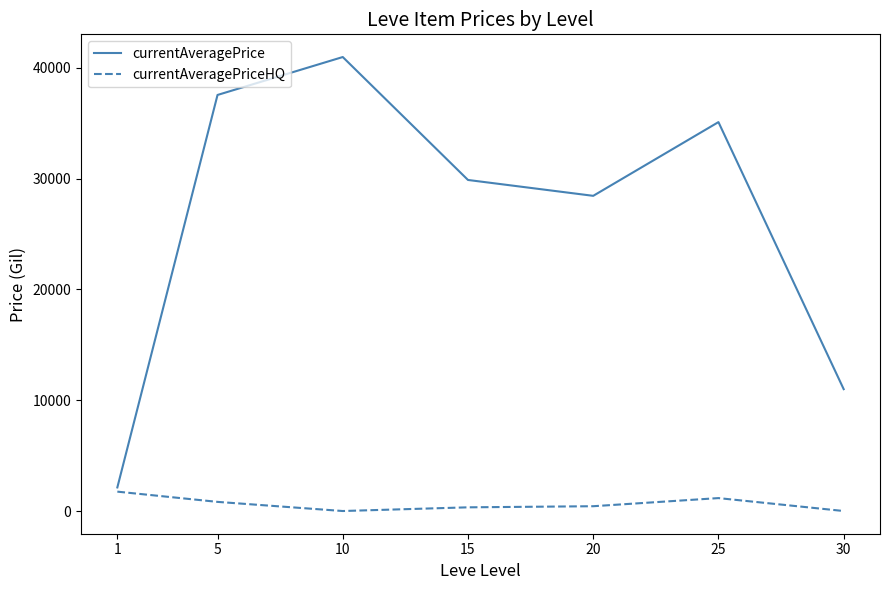

What is the highest value of the currentAveragePriceHQ series?

1749.0